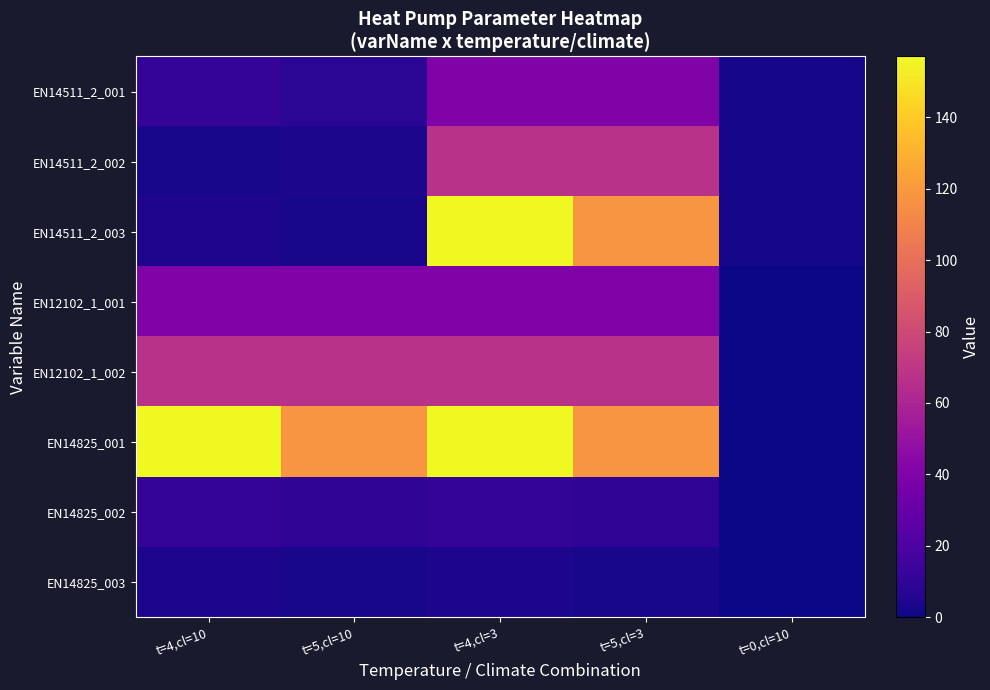

What is the spread (max minus min) of values at t=0,cl=10?

2.0